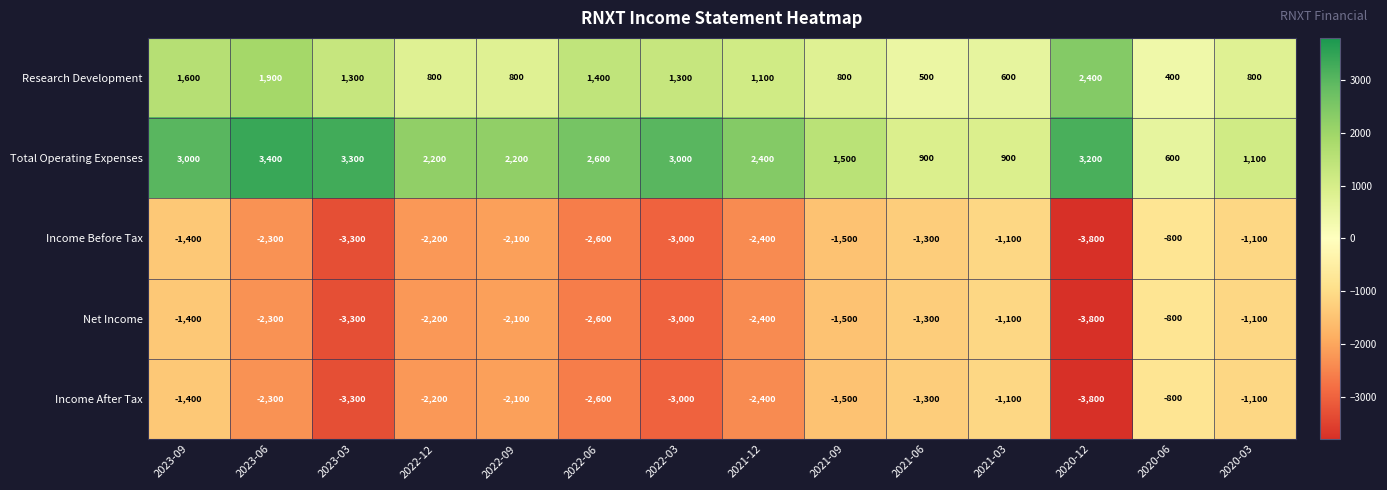

Which series has the largest total across all categories?

Total Operating Expenses